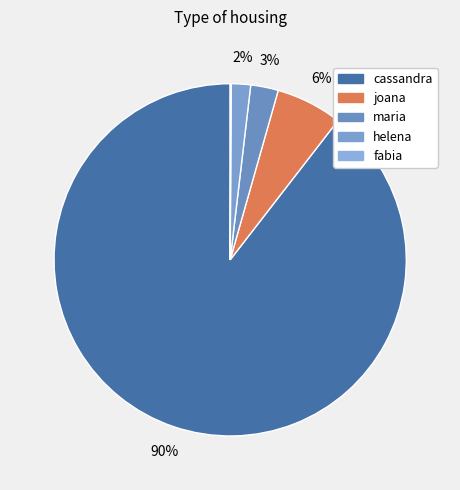

True or false: joana accounts for 6% of the total.

True